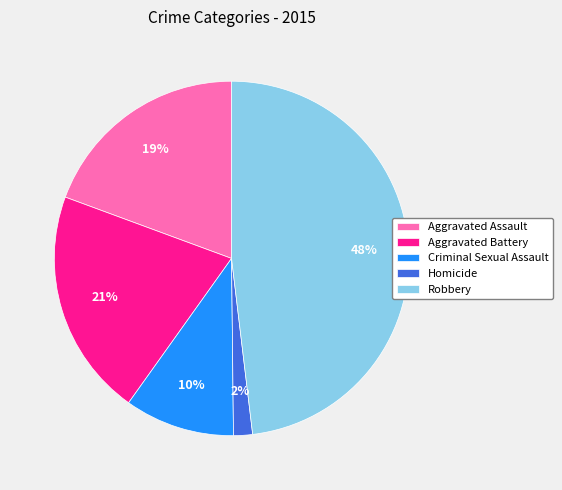

Combined, do Aggravated Battery and Robbery account for over 50%?

Yes